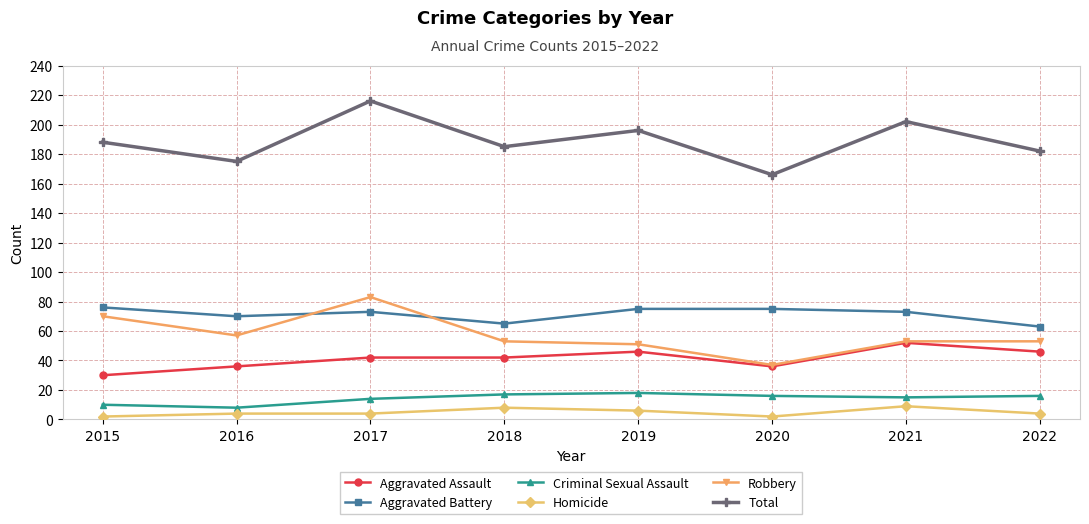

What are all the series names shown in the legend?

Aggravated Assault, Aggravated Battery, Criminal Sexual Assault, Homicide, Robbery, Total